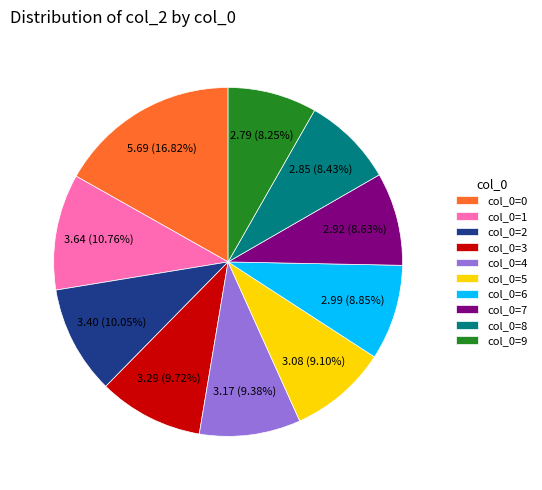

Which category has the biggest portion of the pie?

col_0=0